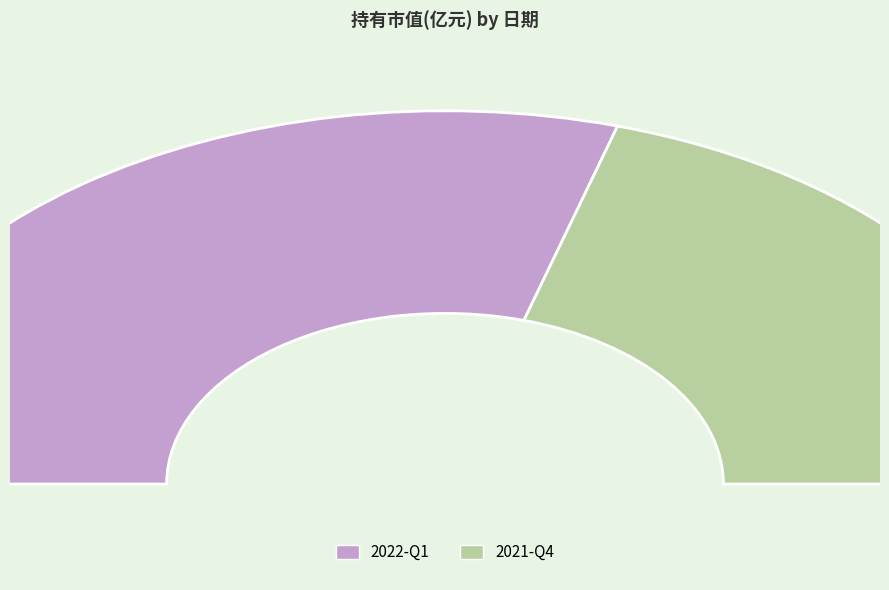

What is the change in value from 2022-Q1 to 2021-Q4?

-1.4